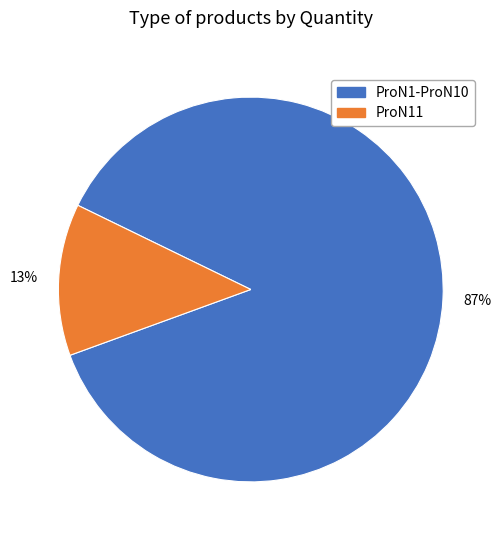

How many segments does this pie chart have?

2